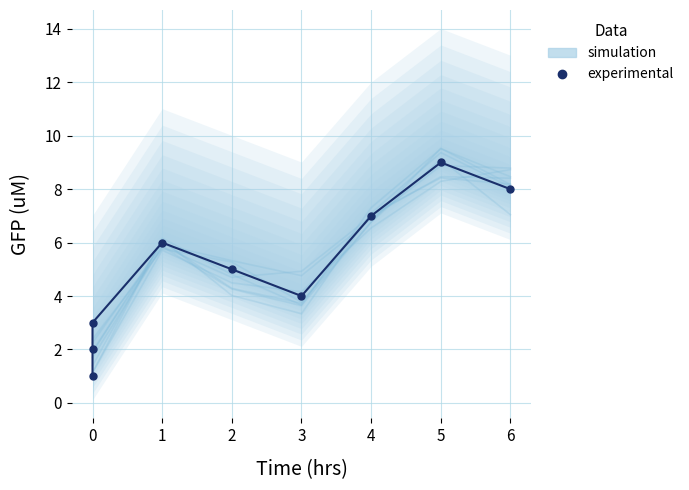

What is the difference between the second highest and minimum values?

7